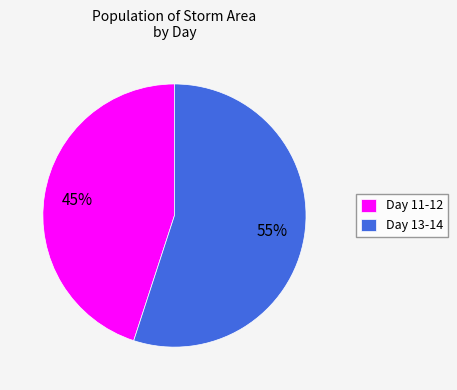

To the nearest percent, what is the difference between the largest and smallest slice percentages?

10%